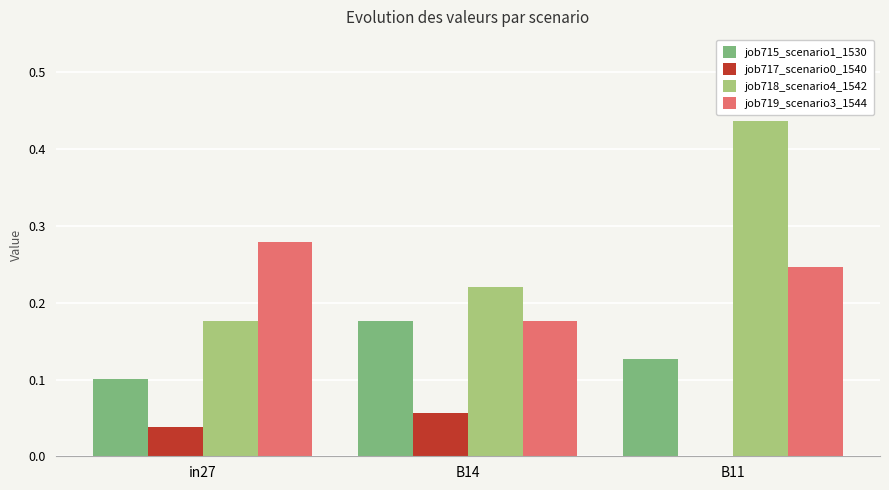

What is the sum of all job719_scenario3_1544 values?

0.7